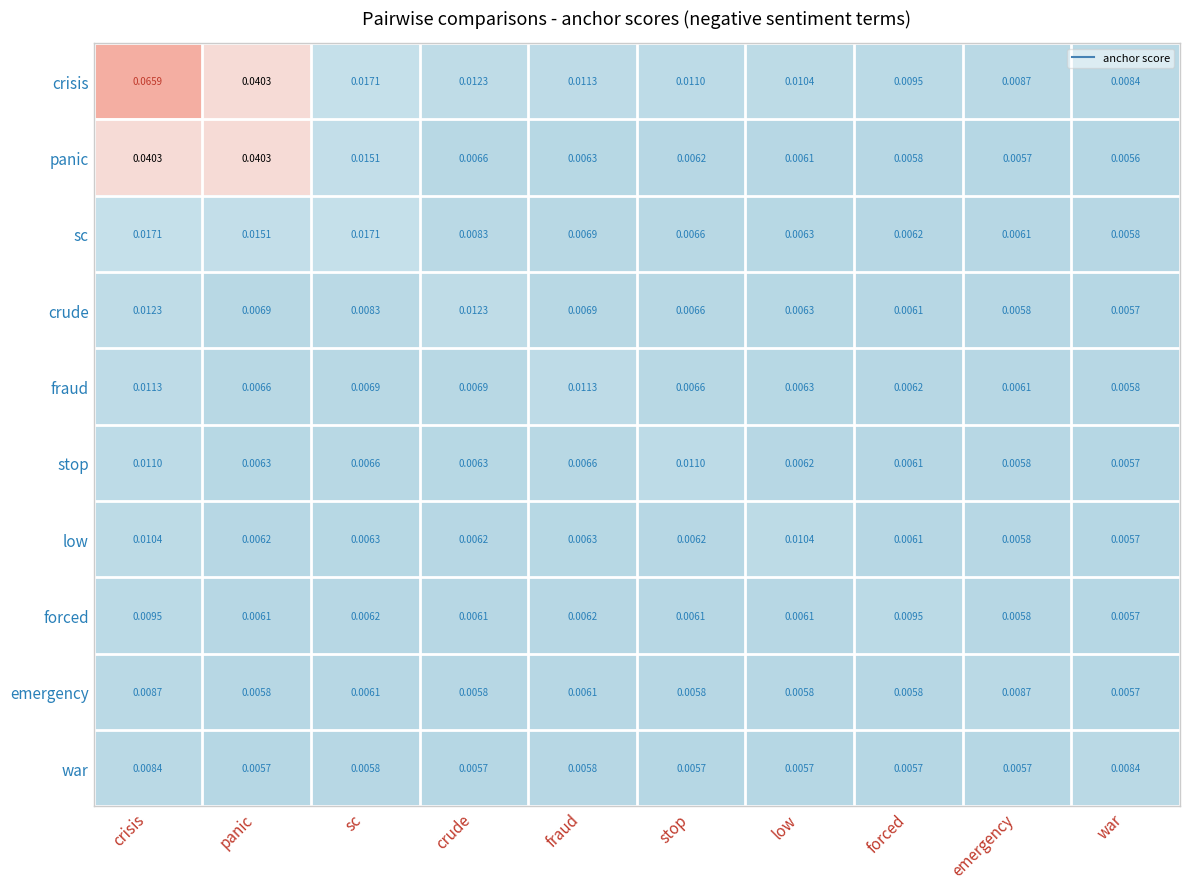

Which category has the lowest value across all series?

war